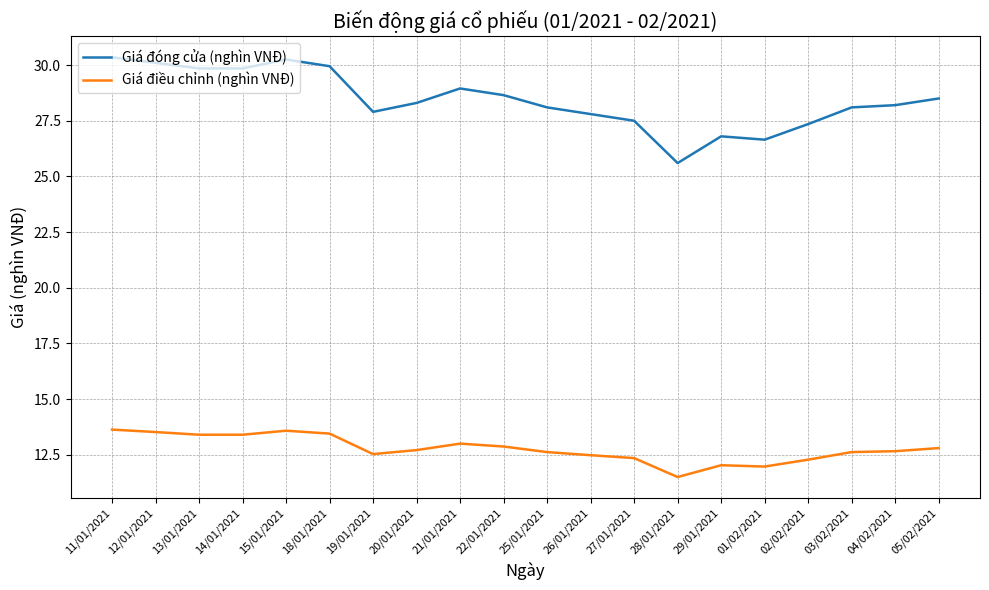

The Giá đóng cửa (nghìn VNĐ) series shows 47.9 at 21/01/2021. True or false?

False